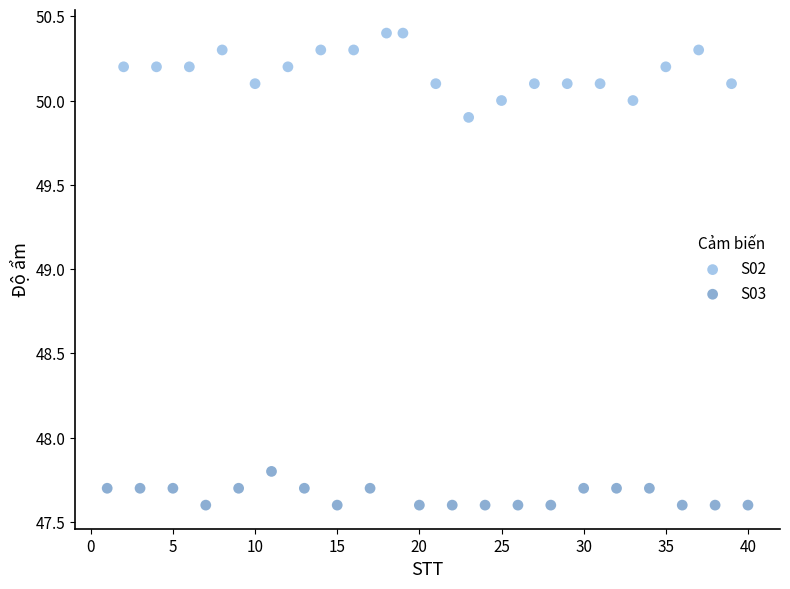

Which series reaches the maximum Y coordinate?

S02